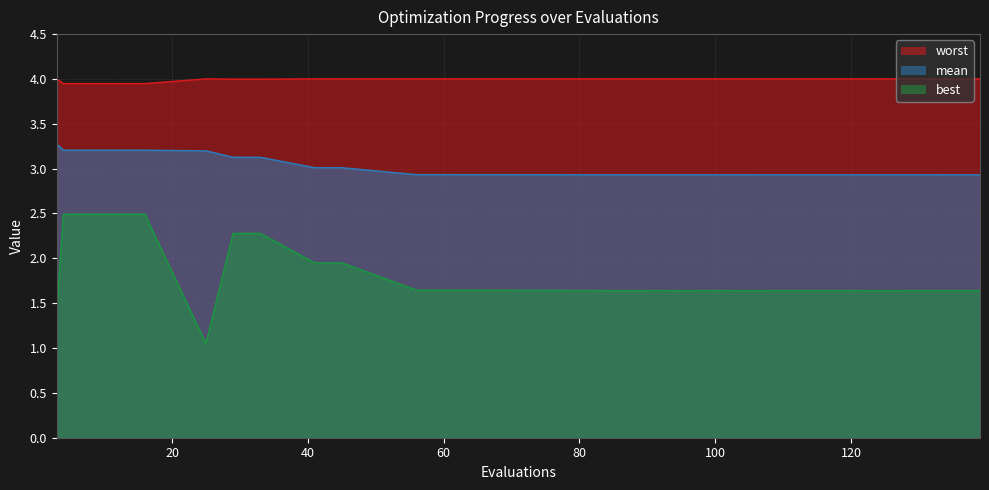

True or false: worst and best cross at least once.

False